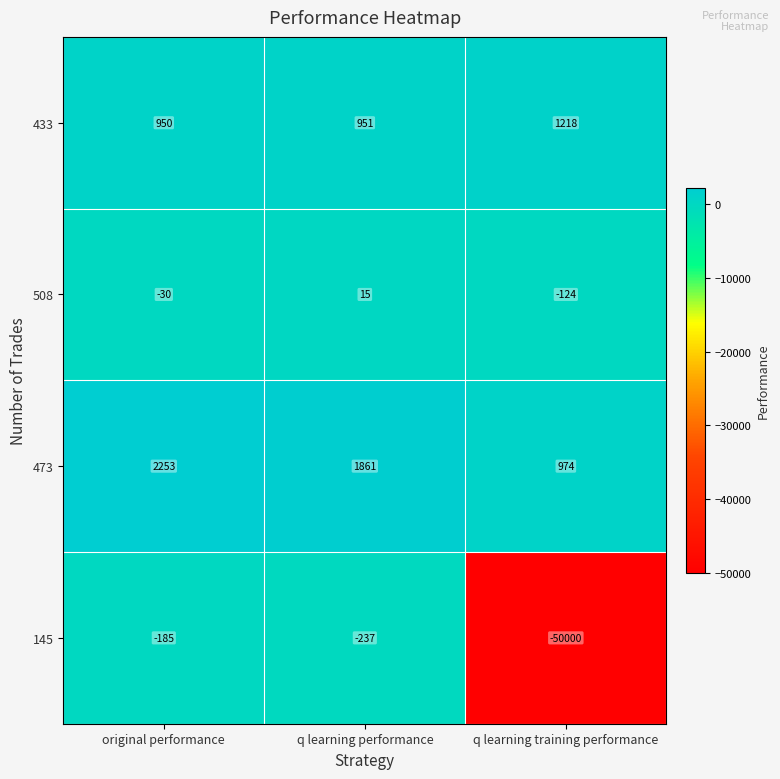

Reading right to left, extract all data points from this chart.

433: q learning training performance=1218	q learning performance=951	original performance=950
508: q learning training performance=-124	q learning performance=15	original performance=-30
473: q learning training performance=974	q learning performance=1861	original performance=2253
145: q learning training performance=-50000	q learning performance=-237	original performance=-185